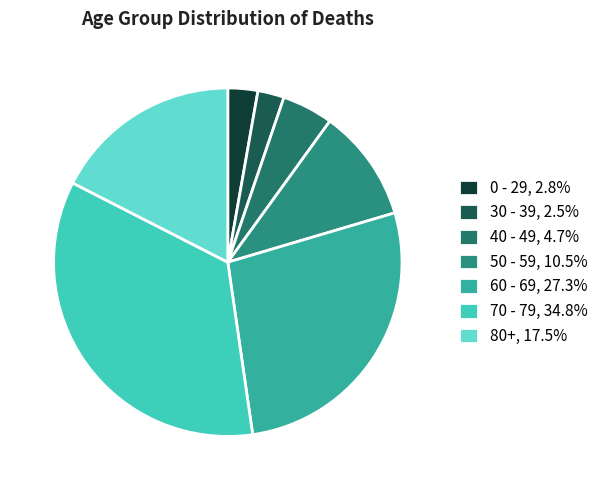

How many slices are in this pie chart?

7